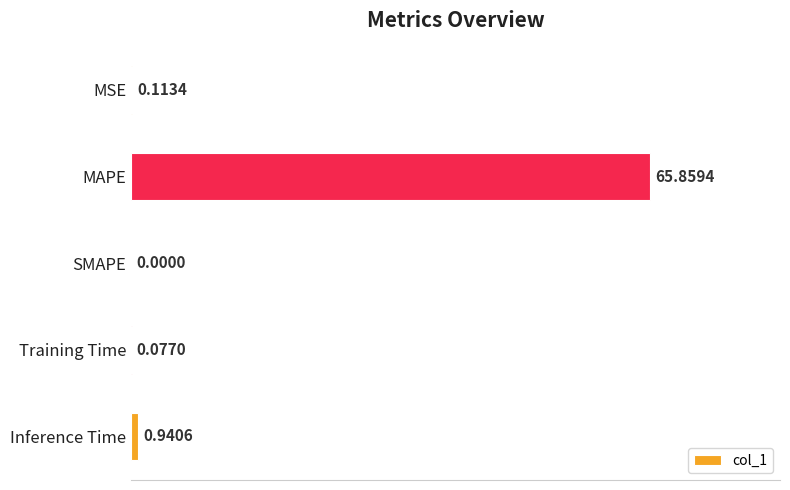

What is the sum of all values?

67.0